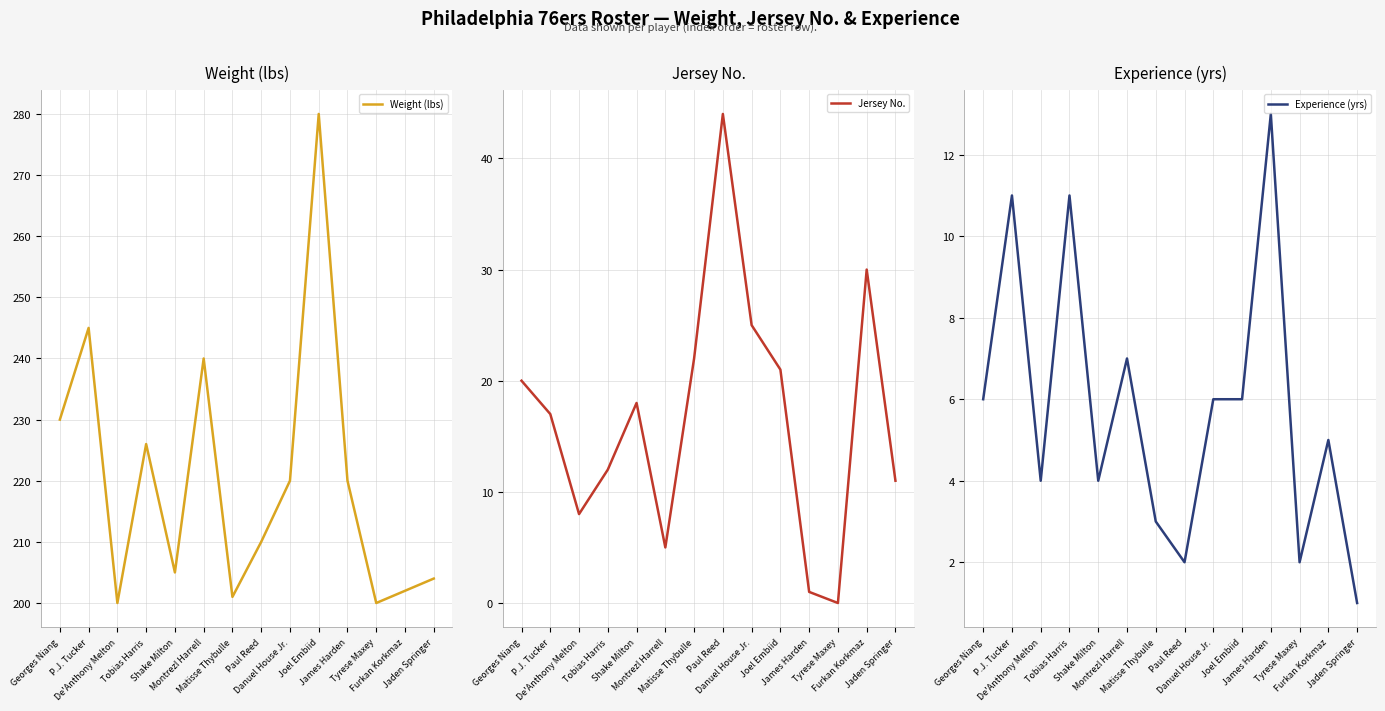

Reading left to right, extract all data points from this chart.

Weight (lbs): 230	245	200	226	205	240	201	210	220	280	220	200	202	204
Jersey No.: 20	17	8	12	18	5	22	44	25	21	1	0	30	11
Experience (yrs): 6	11	4	11	4	7	3	2	6	6	13	2	5	1